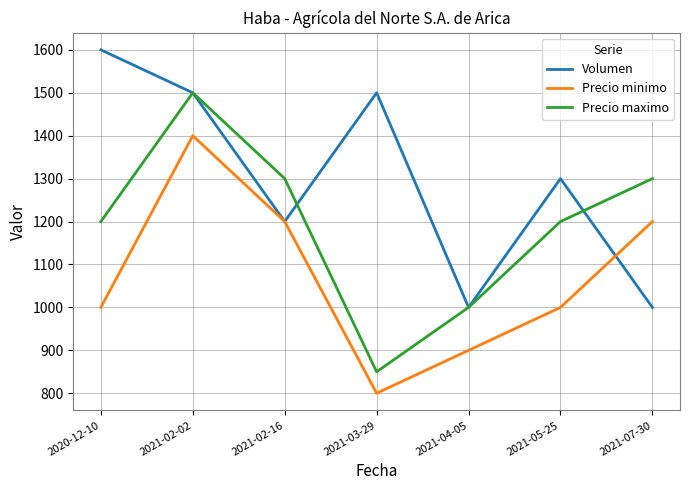

Is the value of Precio minimo at 2021-02-16 greater than the value of Volumen at 2021-02-02?

No